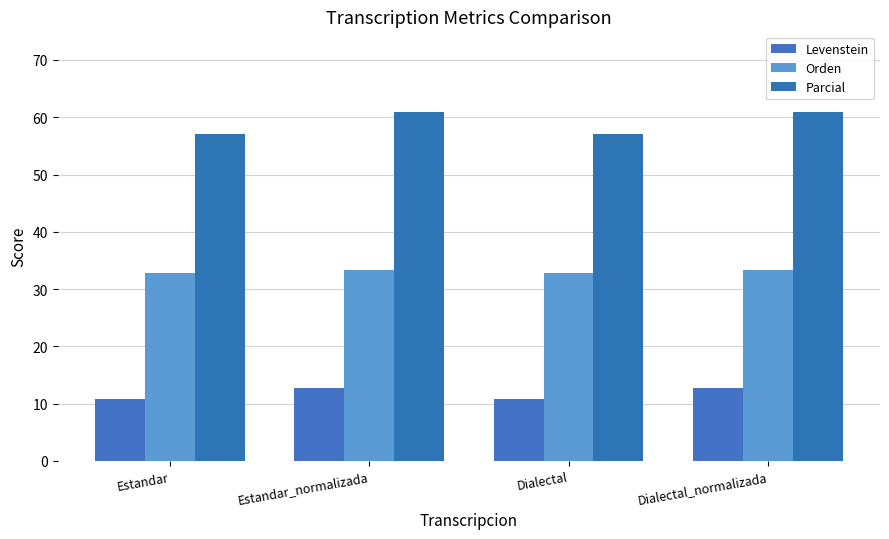

Does the chart contain stacked bars?

No